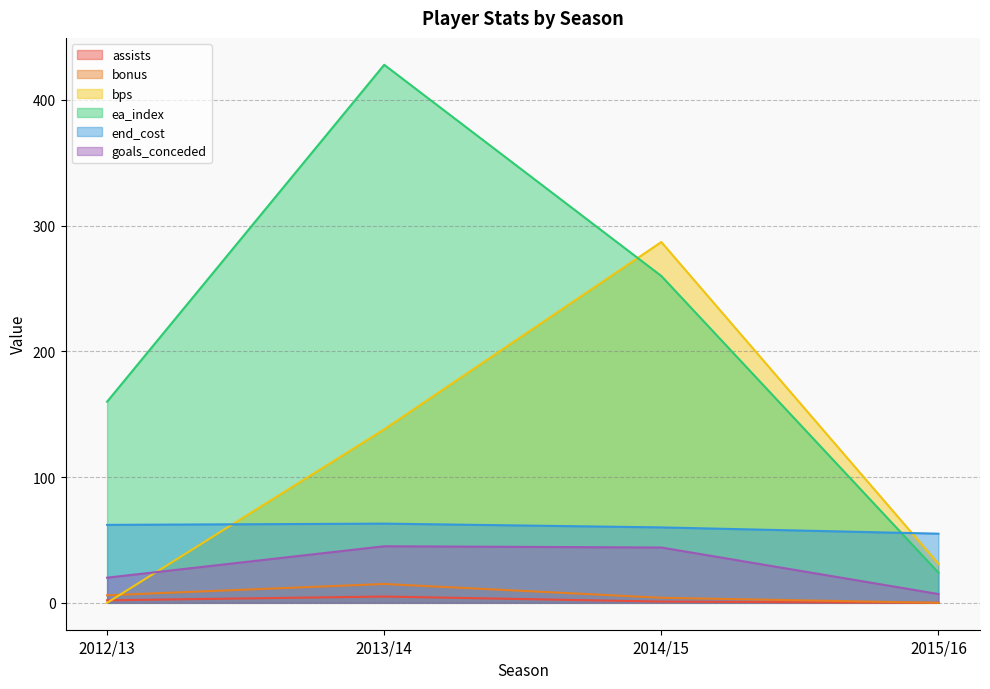

How many distinct data groups are displayed?

6